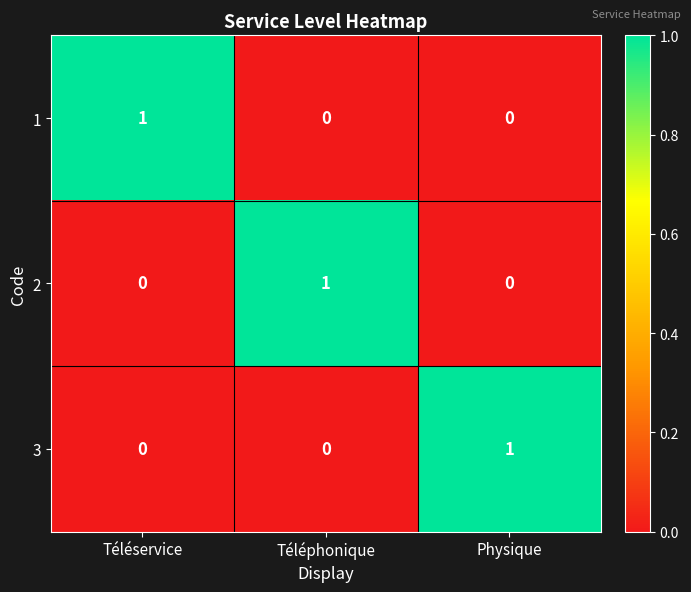

True or false: 1 has a value of 1 at Téléservice.

True